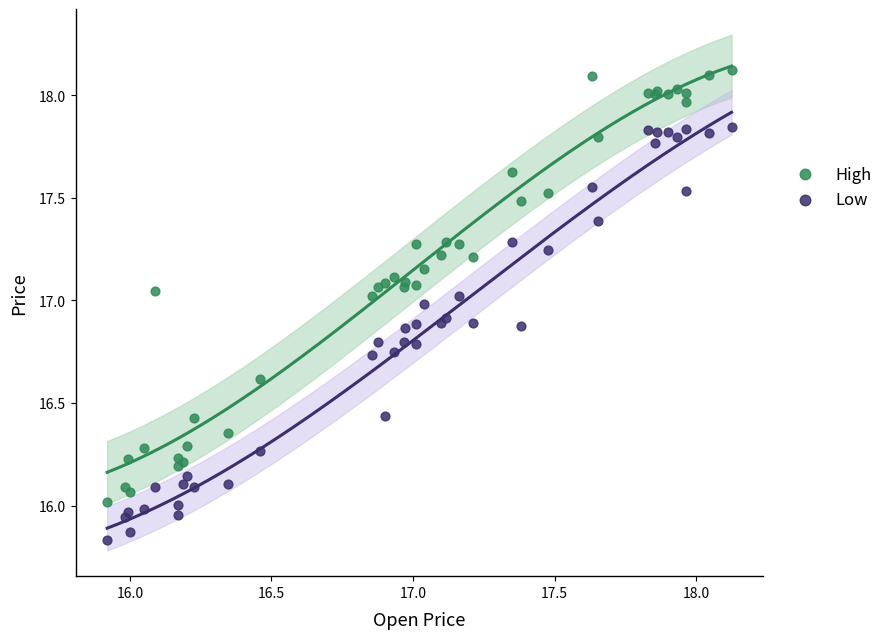

What are all the series names shown in the legend?

High, Low